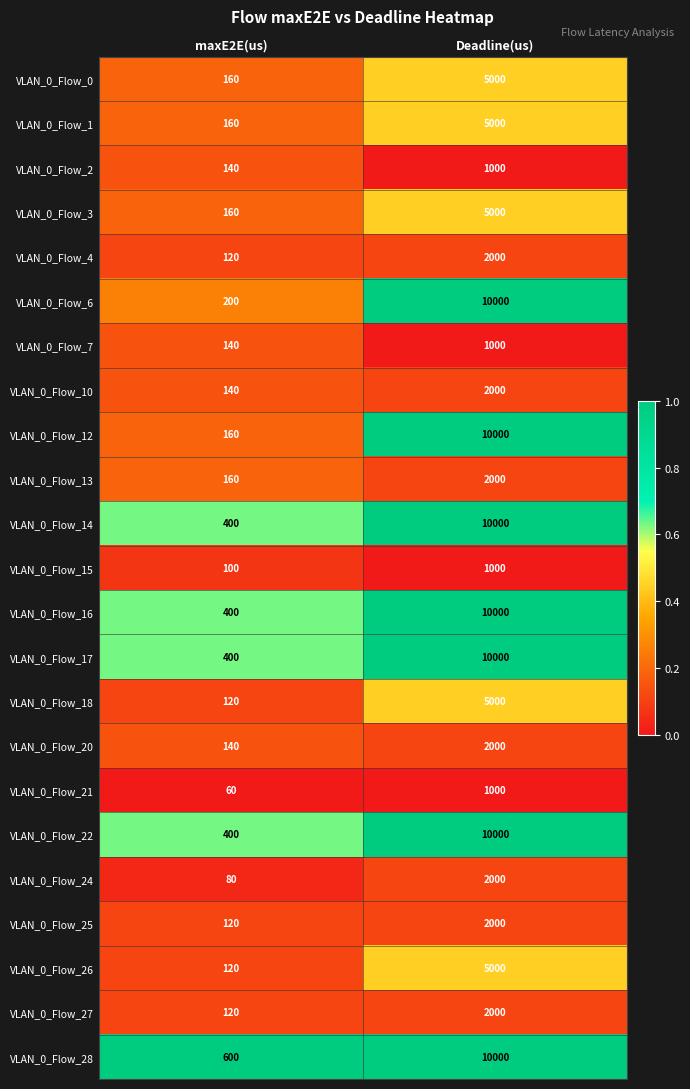

True or false: VLAN_0_Flow_0 has a value of 79 at maxE2E(us).

False